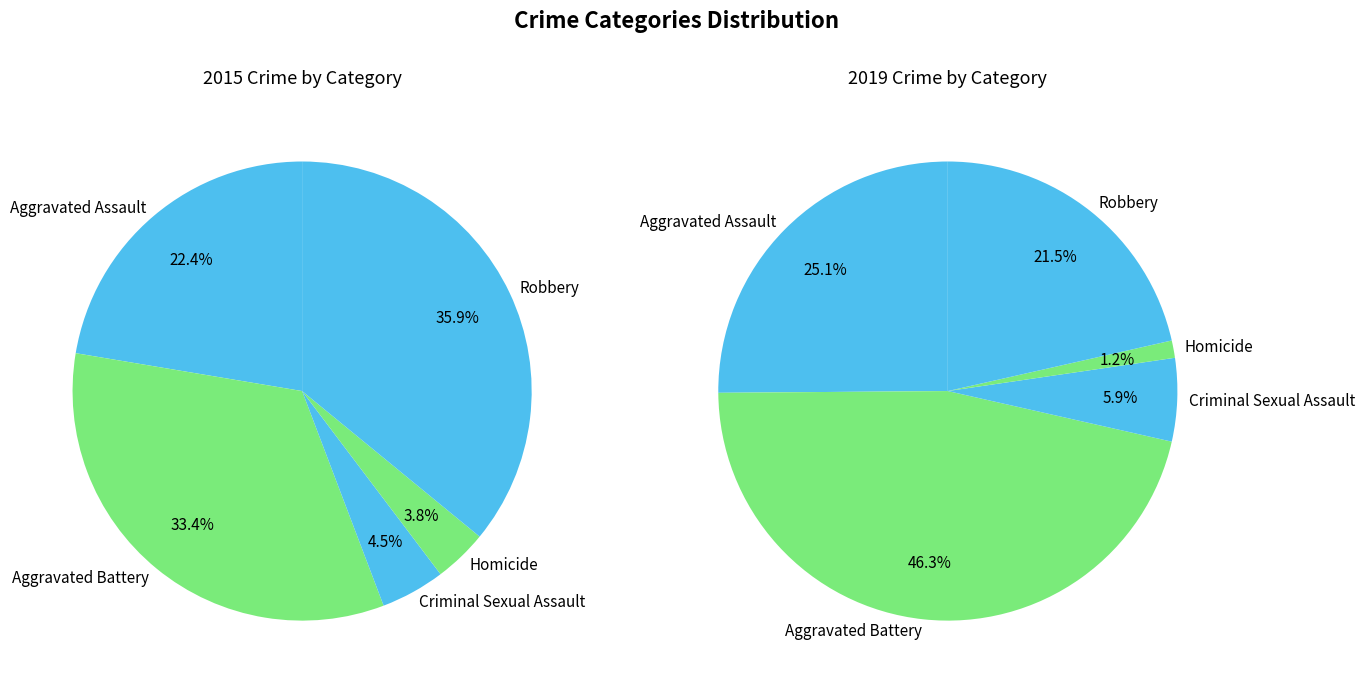

How many segments does this pie chart have?

5